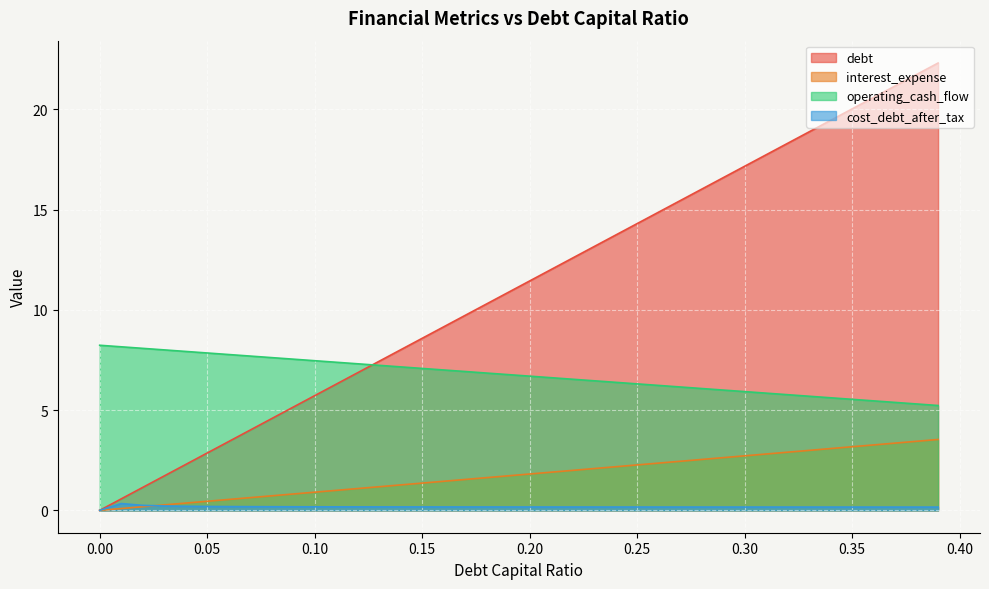

What is the value of the cost_debt_after_tax point at the 13th from the left?

0.2